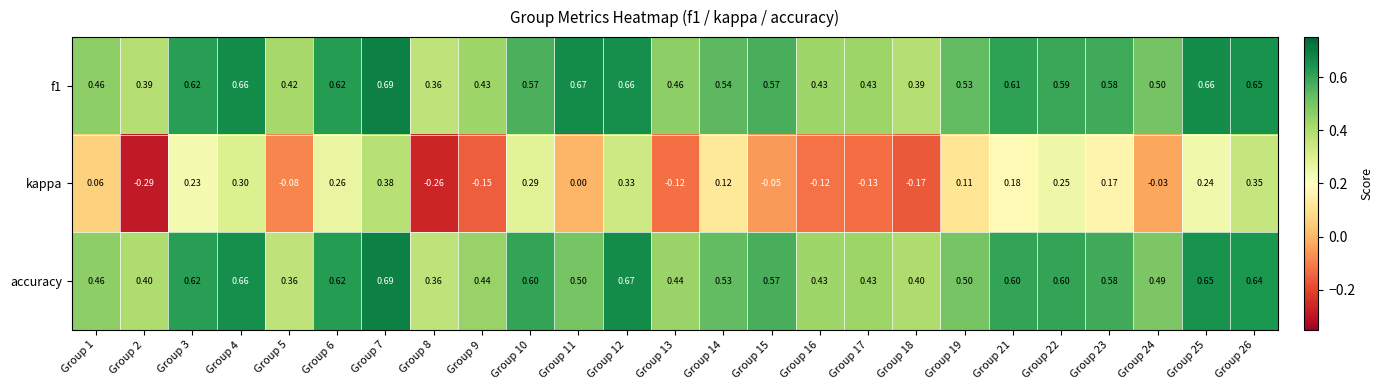

Is the value of f1 at Group 22 greater than the value of kappa at Group 24?

Yes